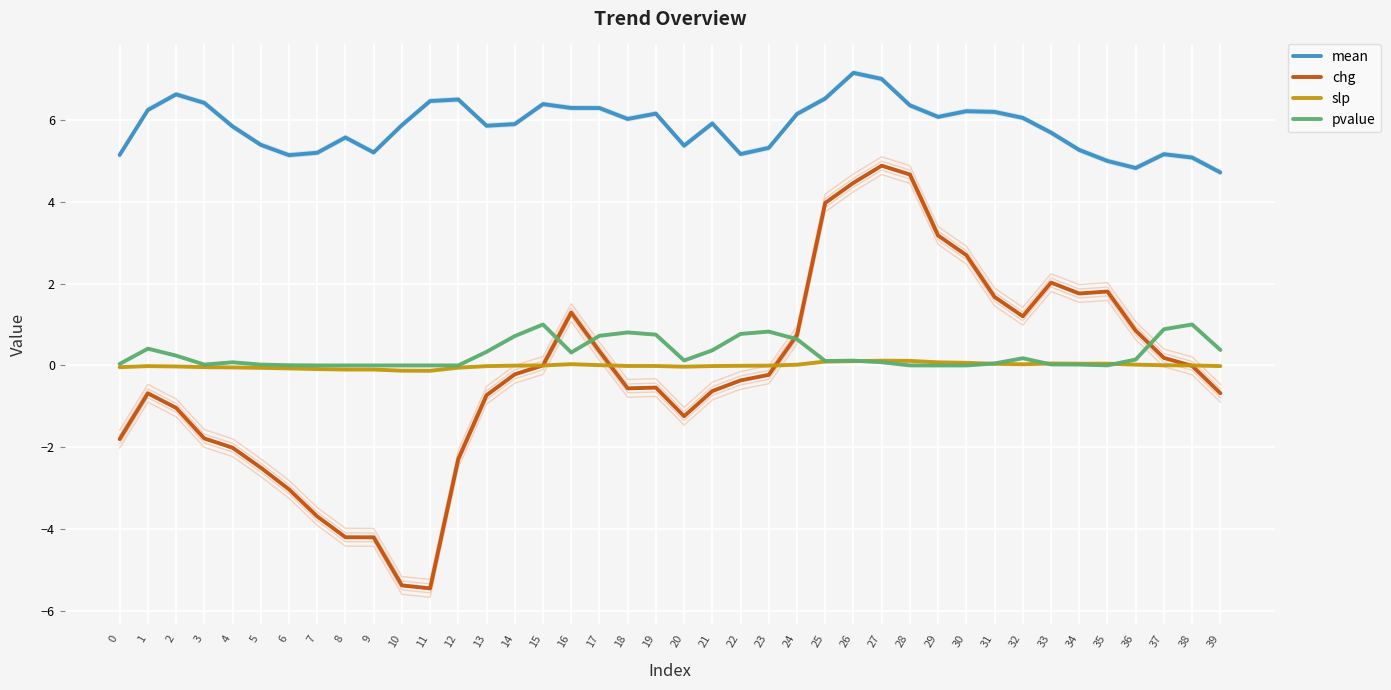

Between 18 and 37, which is larger?

18